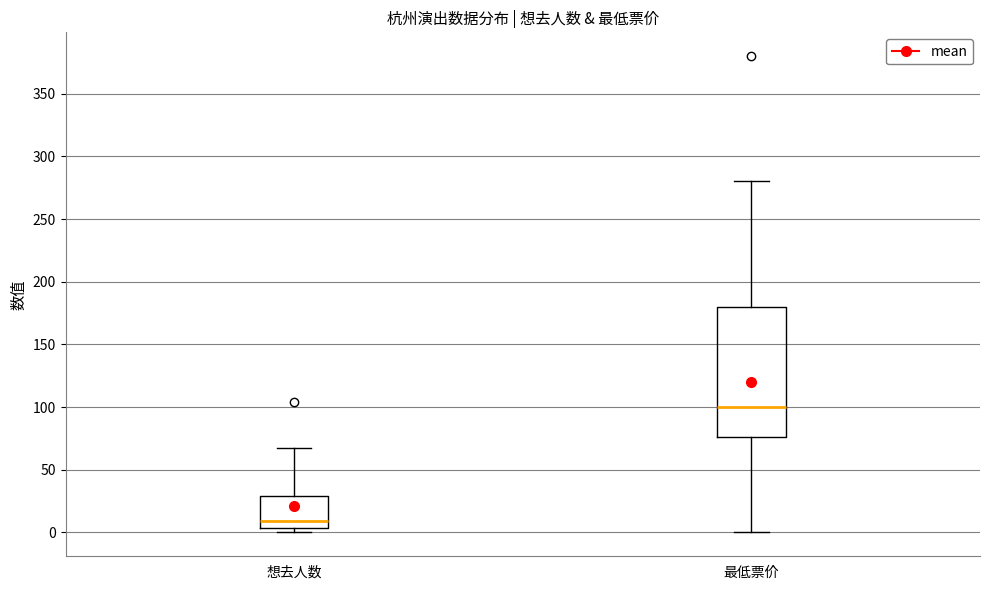

Where is the upper edge of the box for 最低票价 on the y-axis? The values are not printed on the chart, so give them approximately, as read against the axis.

180